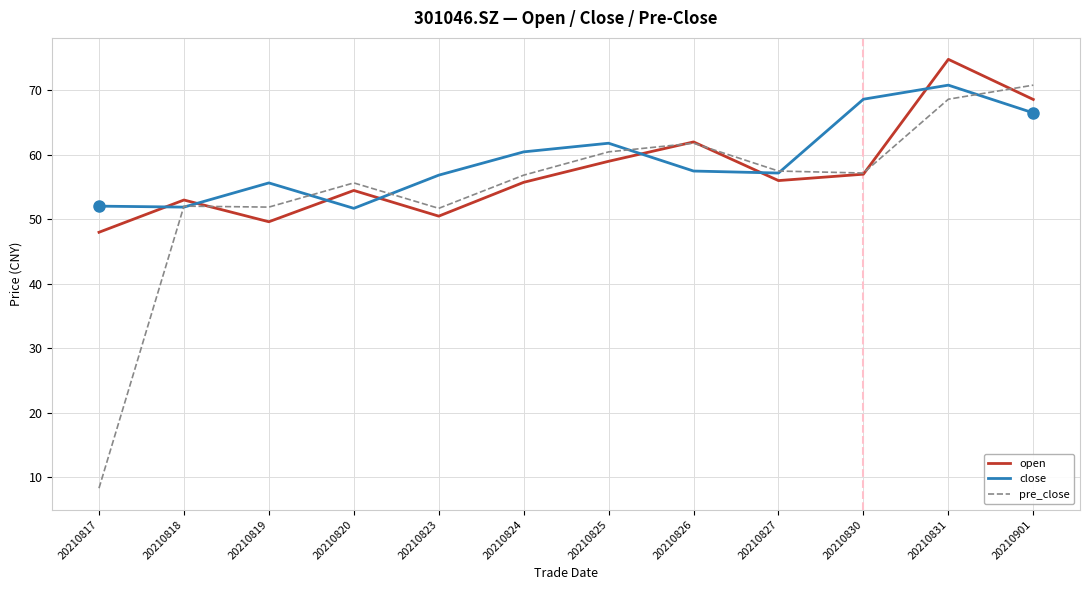

Read the close value at 20210820.

51.7